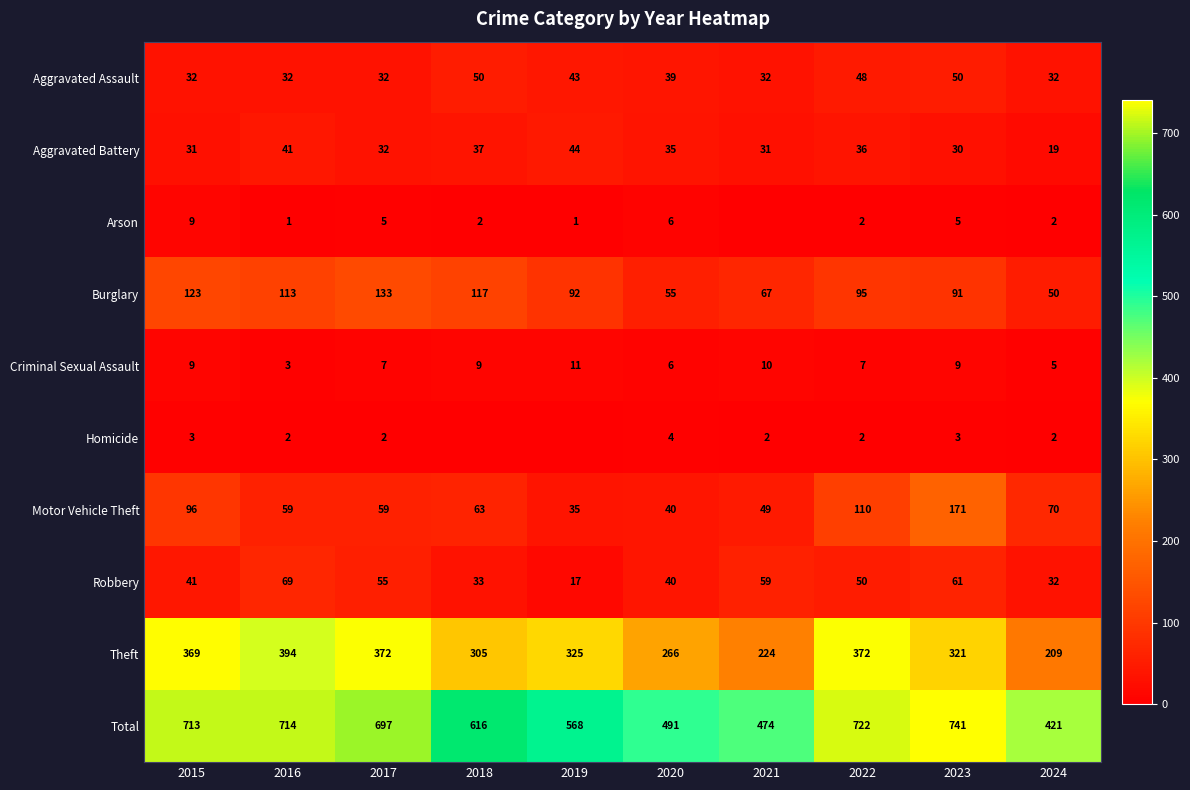

What is the difference between the Burglary values at 2018 and 2022?

22